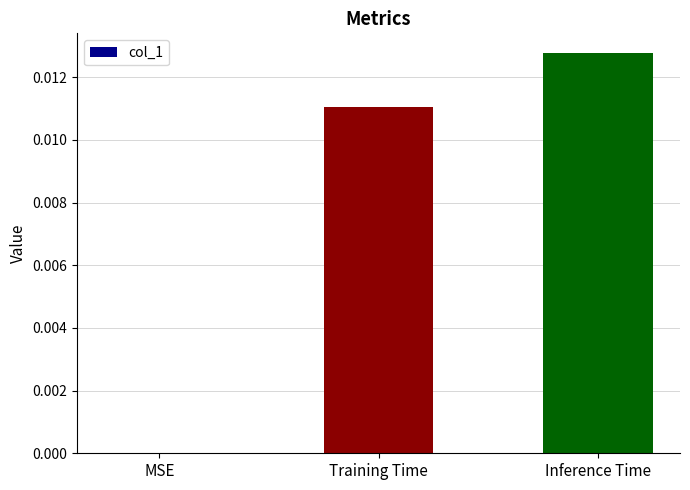

At which category does the chart reach its peak across all series?

Inference Time